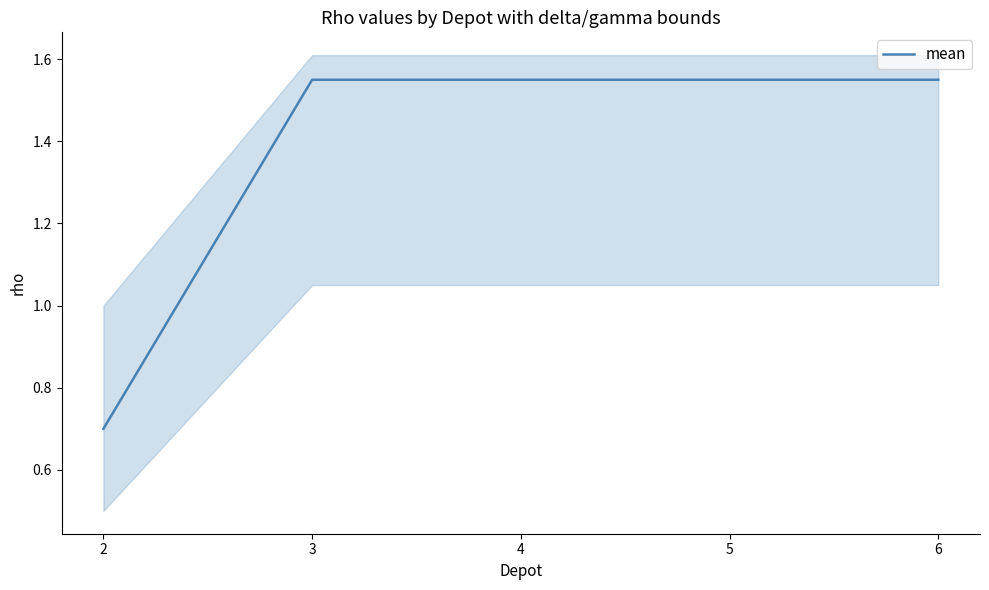

Reading left to right, extract all data points from this chart.

2=0.7	3=1.6	4=1.6	5=1.6	6=1.6